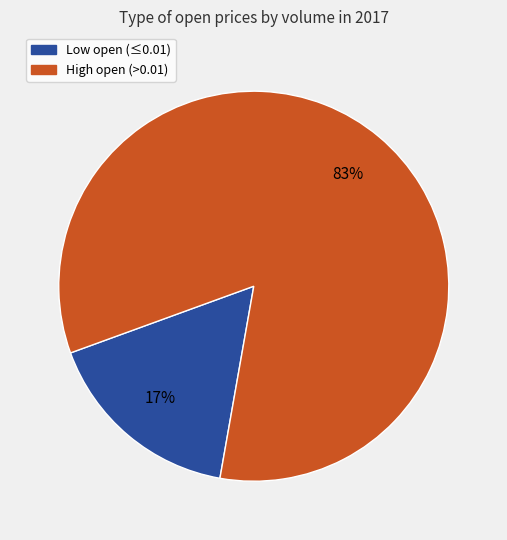

Do High open (>0.01) and Low open (≤0.01) together represent more than half of the pie?

Yes